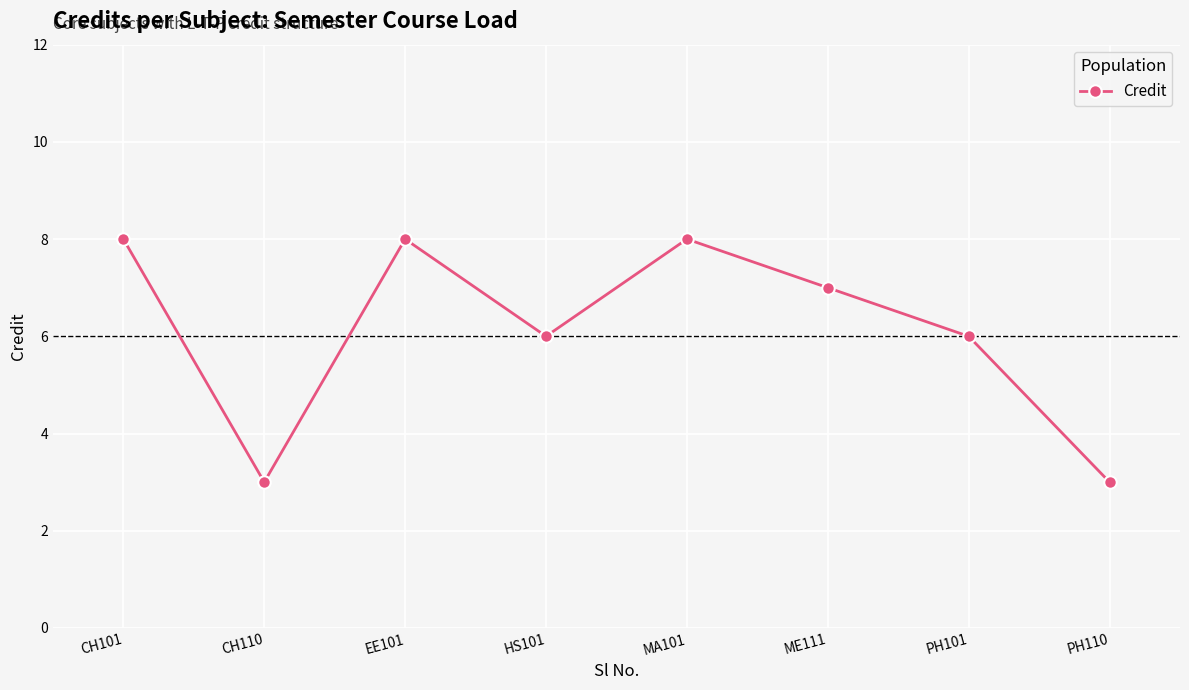

What is the sum of the values at PH110 and MA101?

11